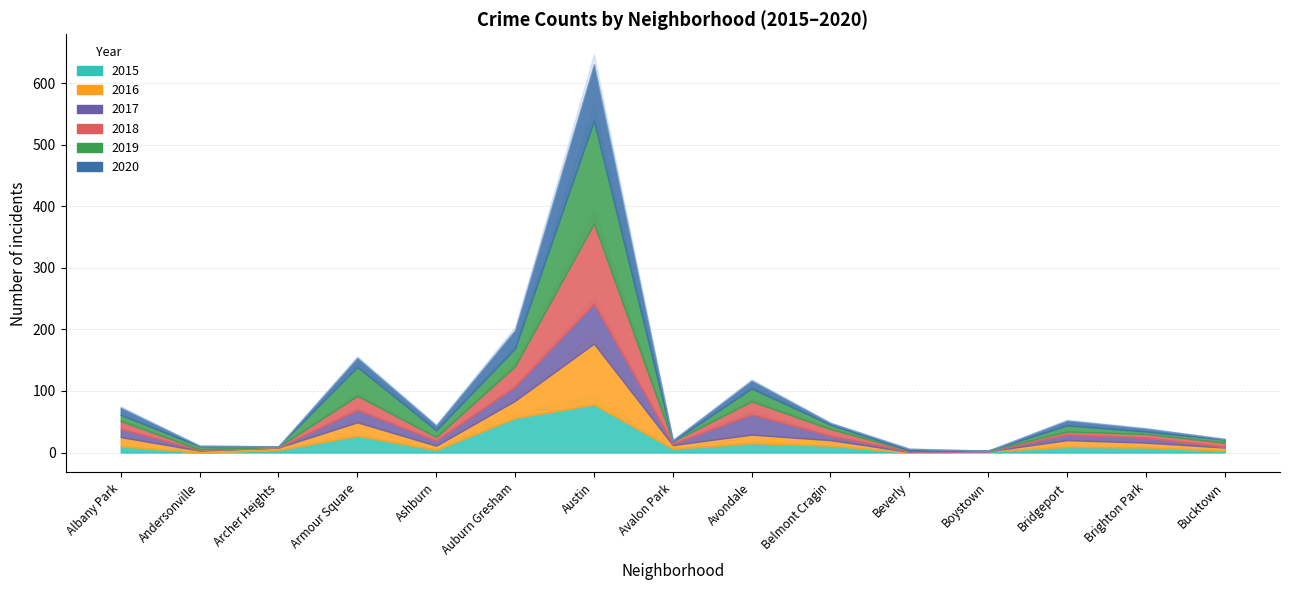

The 2015 series shows 35 at Auburn Gresham. True or false?

False